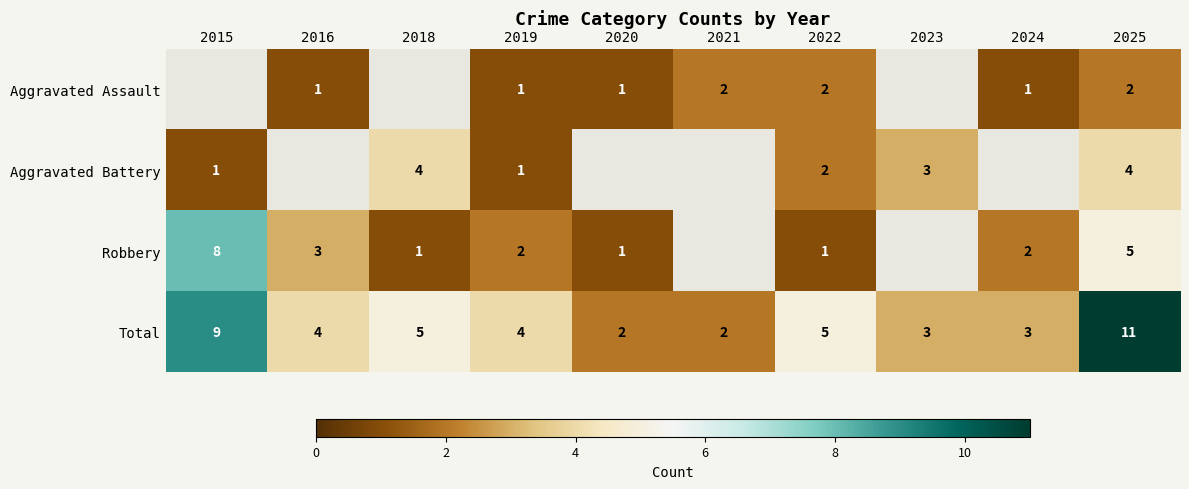

Is the value of Aggravated Assault at 2020 greater than the value of Aggravated Battery at 2018?

No